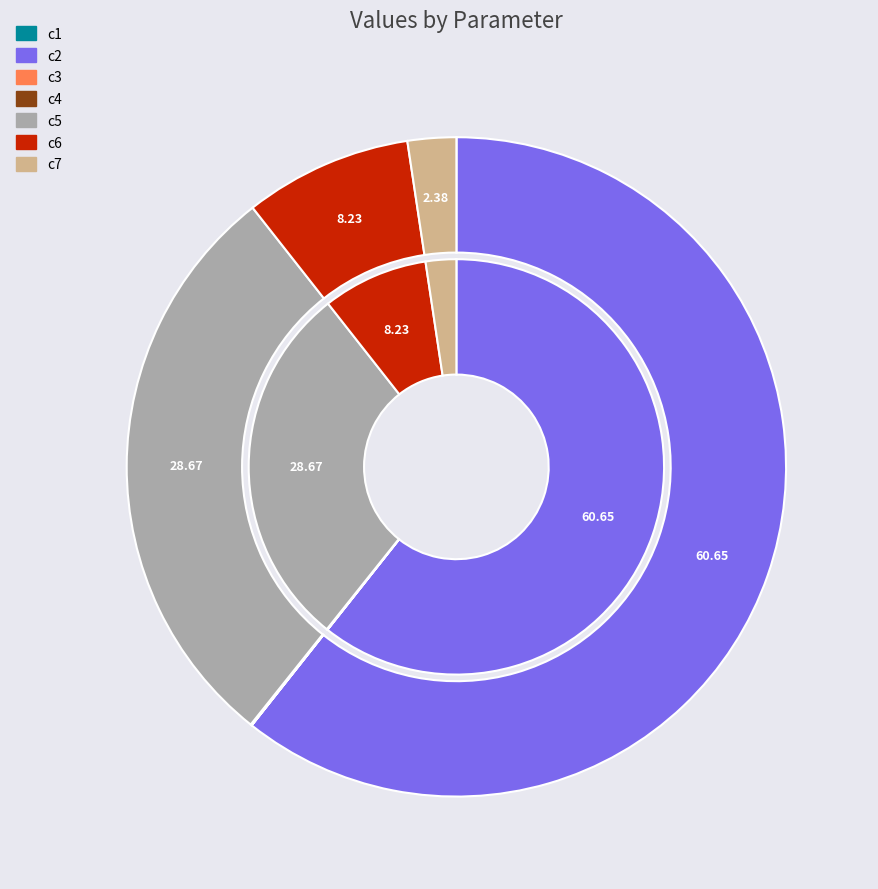

Is there any slice that represents more than half of the pie?

Yes